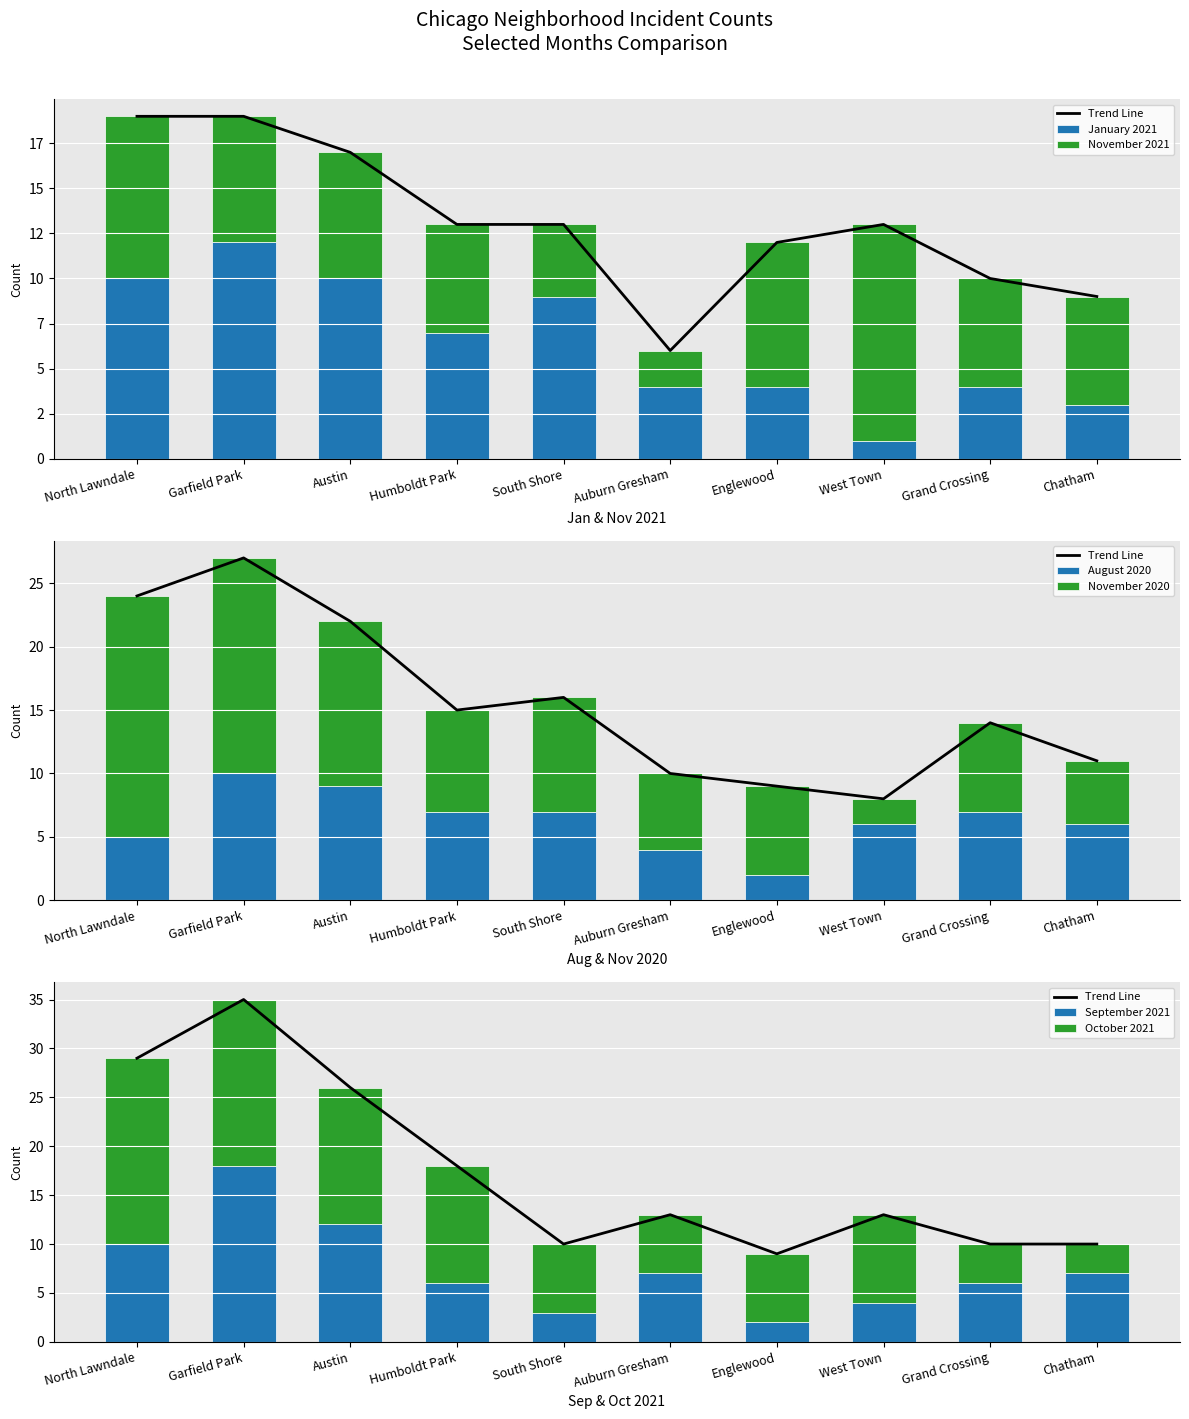

At Humboldt Park, list the series in order from smallest to largest.

November 2021, September 2021, January 2021, August 2020, November 2020, October 2021